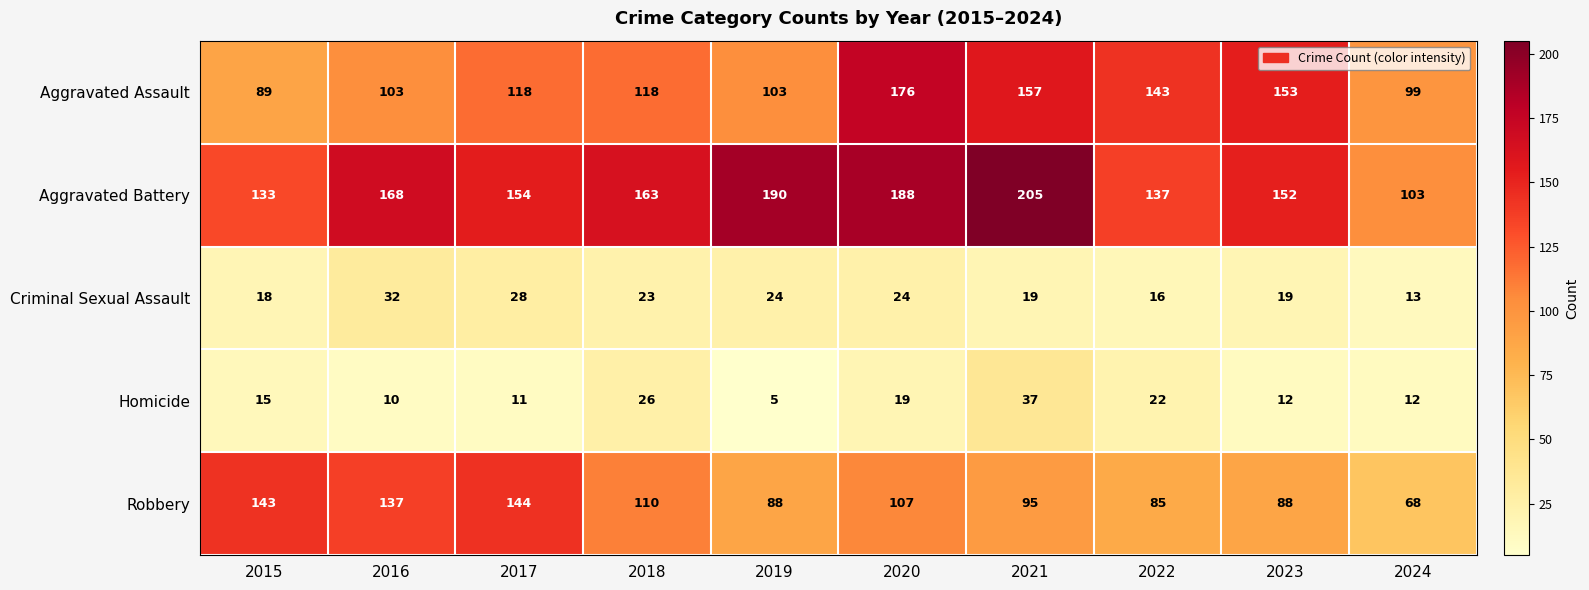

What is the maximum value shown in the chart?

205